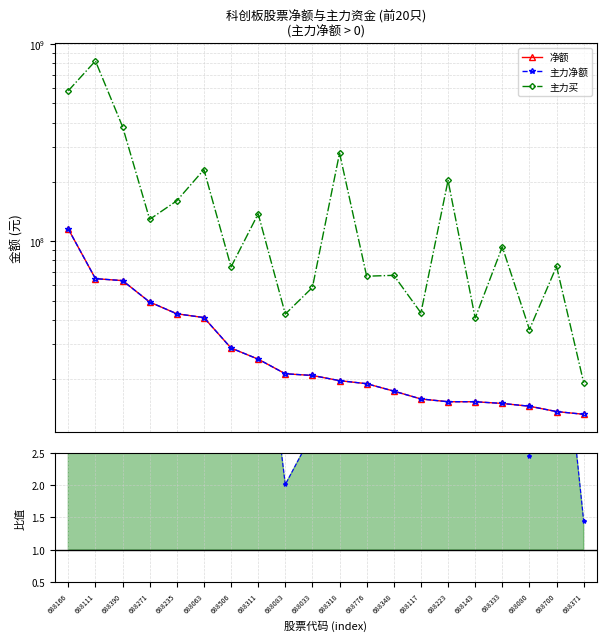

Which series changed the most between 688111 and 688318?

主力买